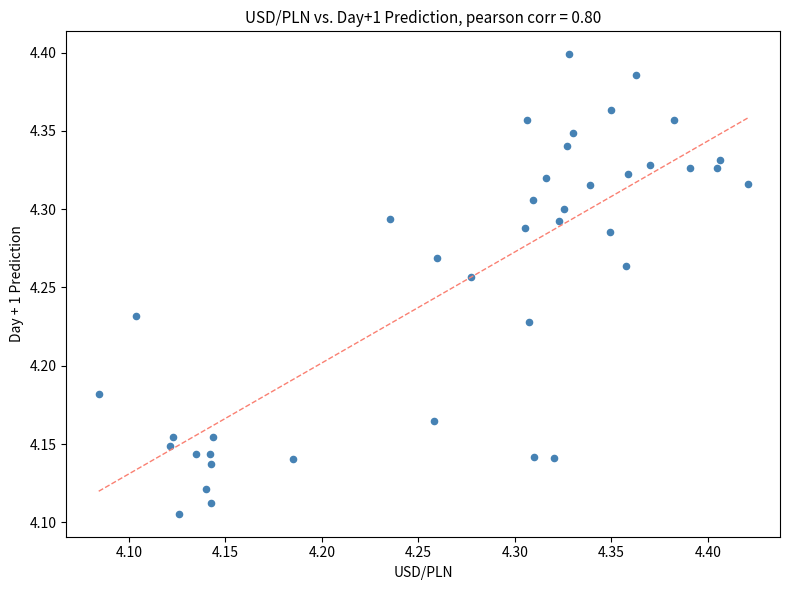

What is the range of Y values (max minus min)?

0.3